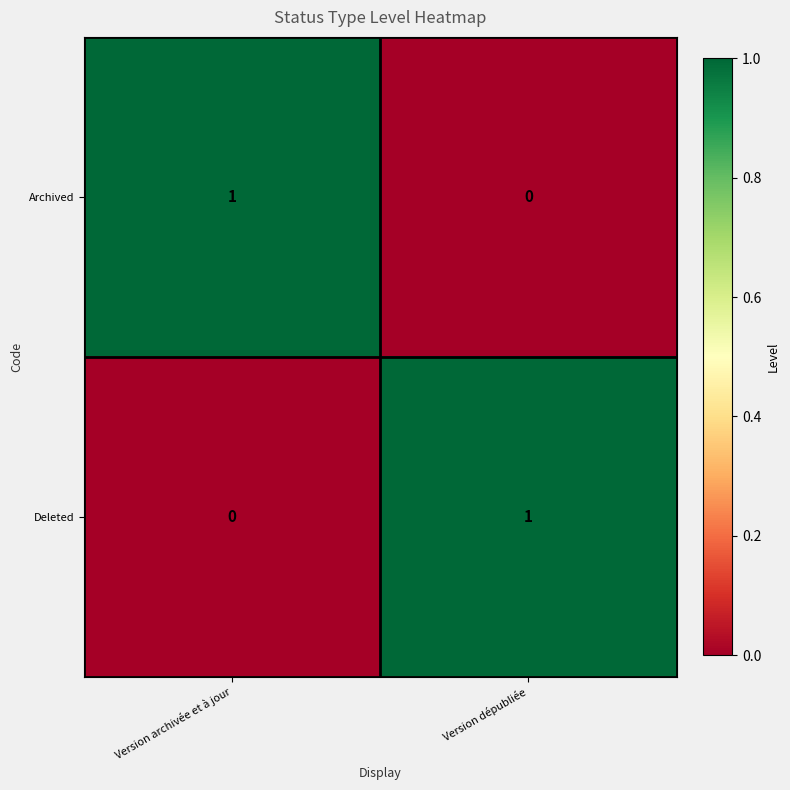

Reading left to right, extract all data points from this chart.

Archived: 1	0
Deleted: 0	1